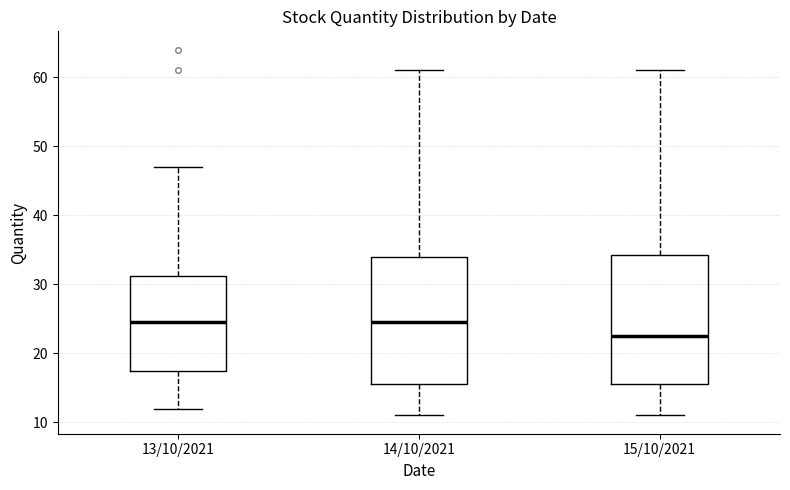

Where does the median line of the box for 14/10/2021 sit on the y-axis? The values are not printed on the chart, so give them approximately, as read against the axis.

25